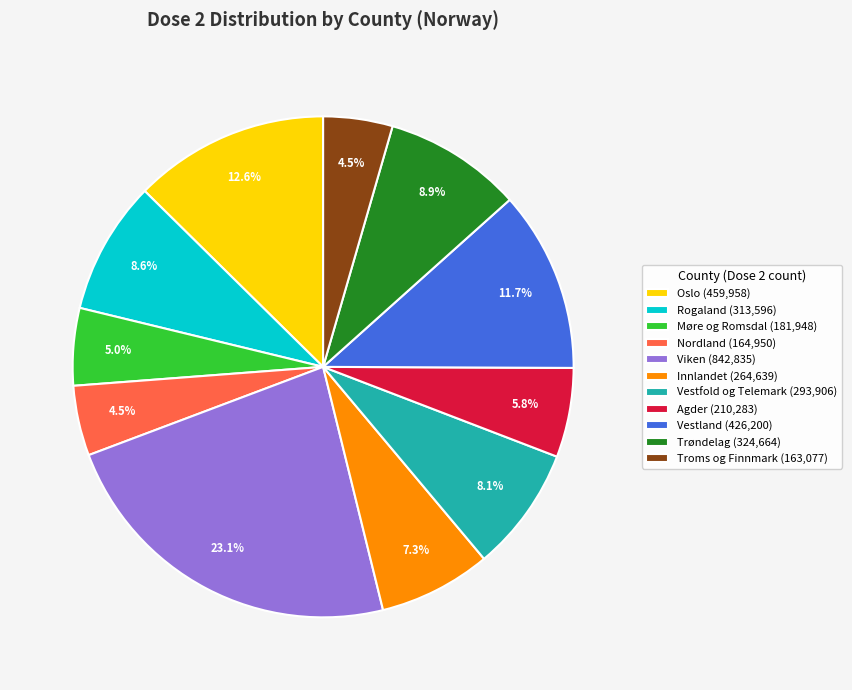

Does Nordland (164,950) represent more than half of the total?

No